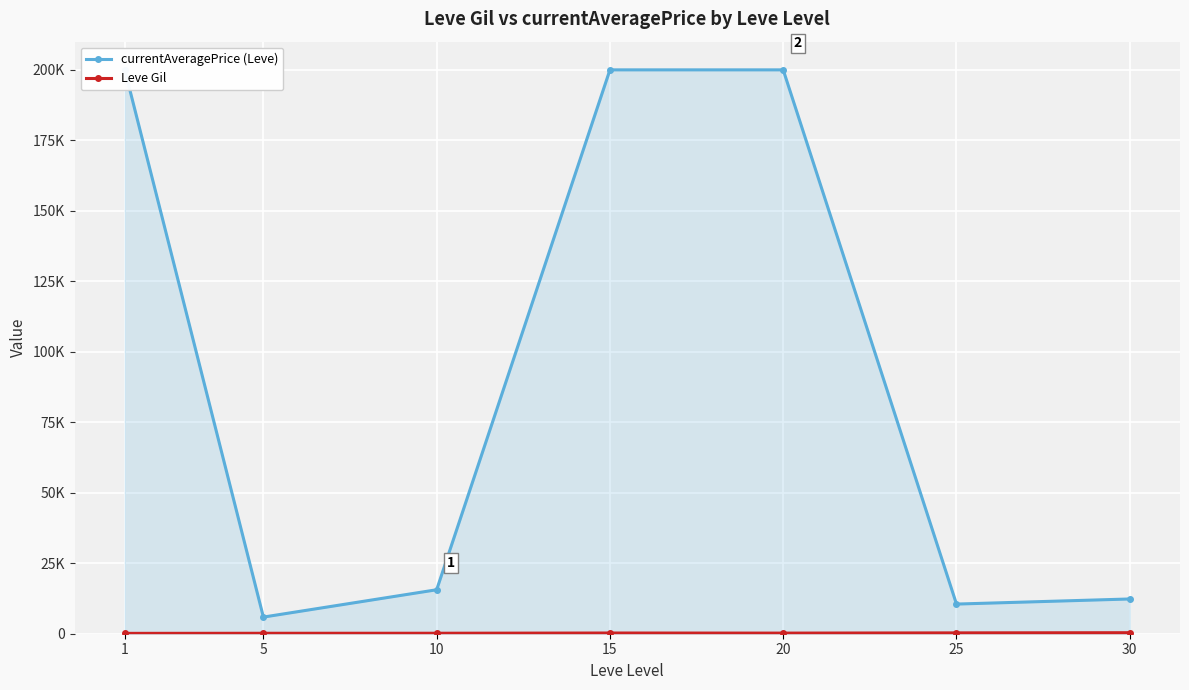

How many values in the currentAveragePrice (Leve) series are below 15595?

3